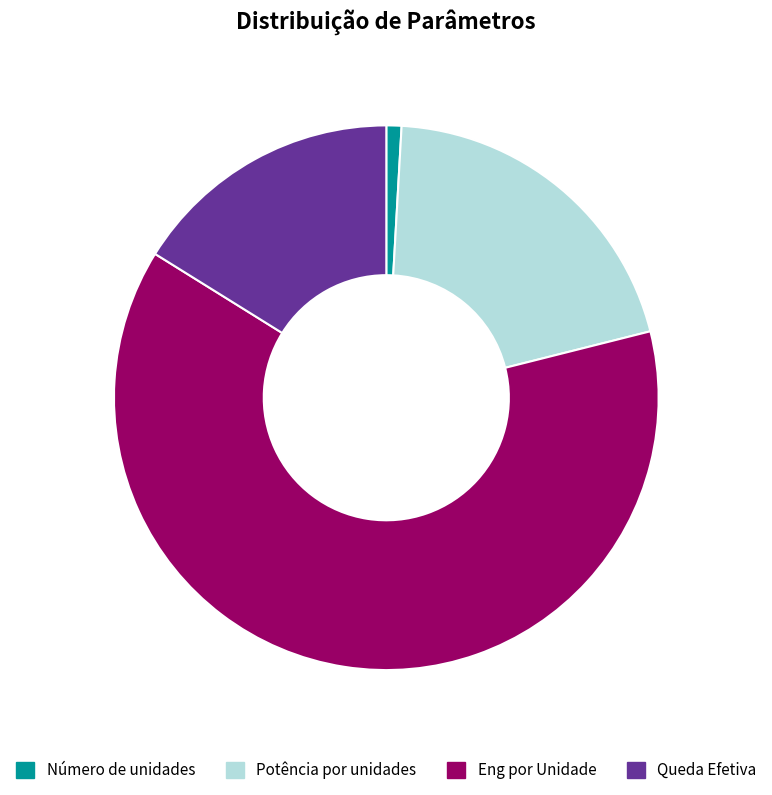

Which slice represents more than half of the pie?

Eng por Unidade